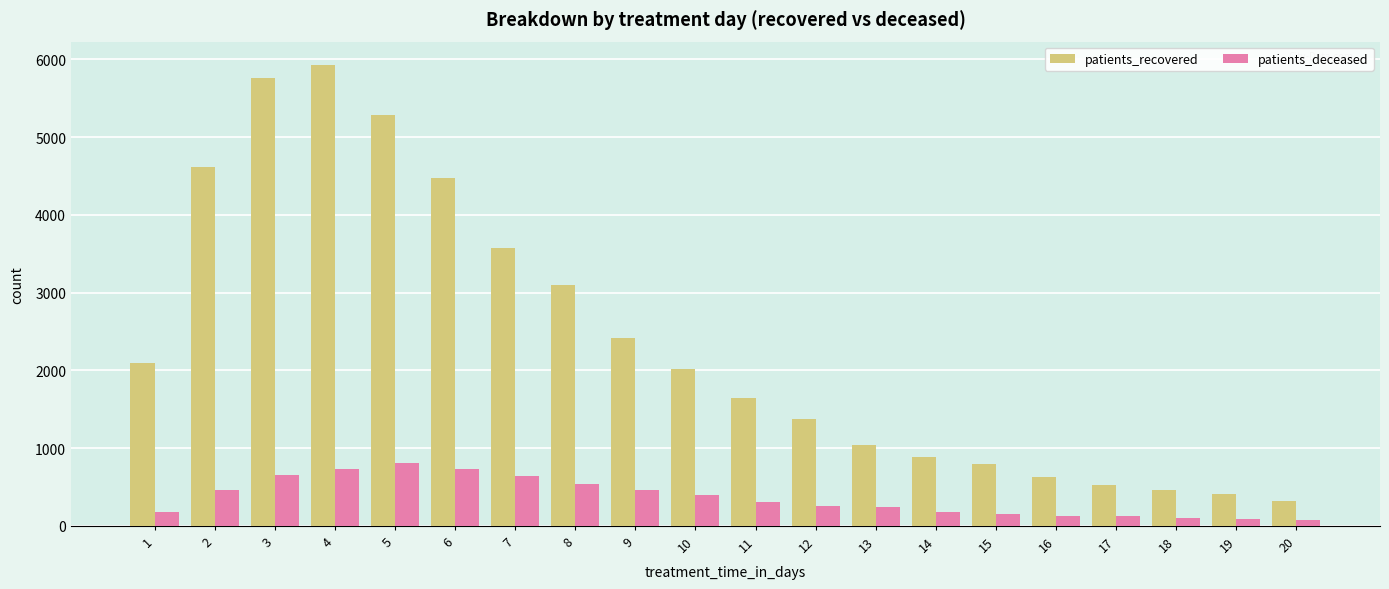

At which category is the sum across all series the highest?

4